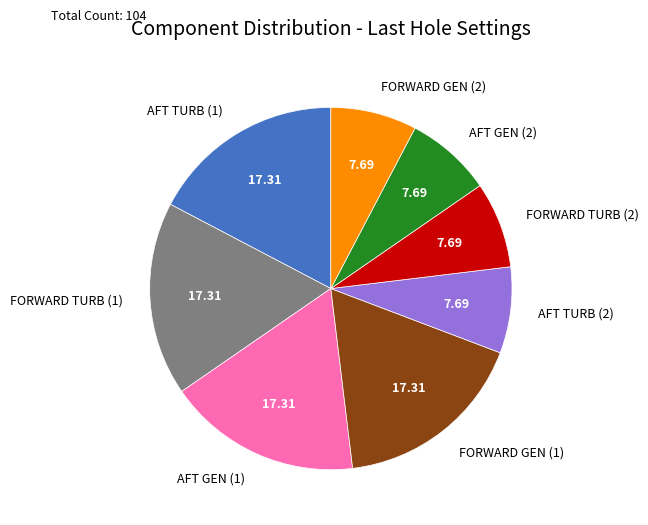

What is the ratio of the value at FORWARD TURB (2) to the value at AFT GEN (2)?

1.0